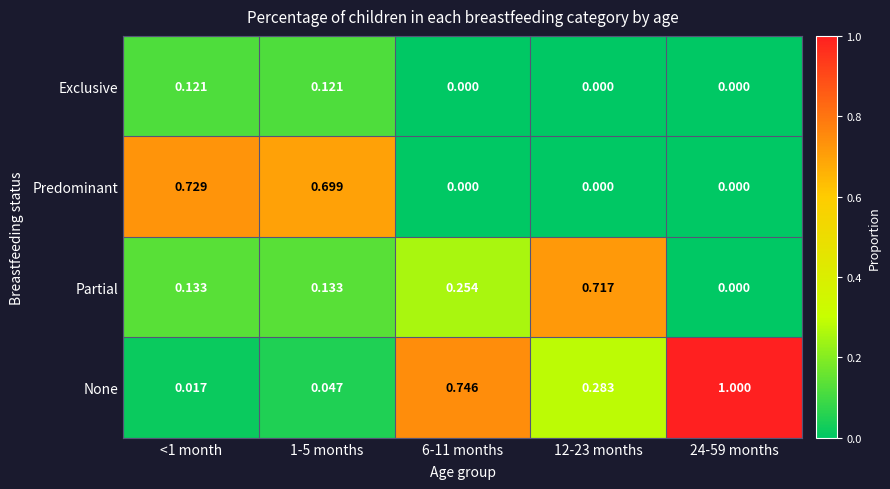

What is the greatest value displayed?

1.0